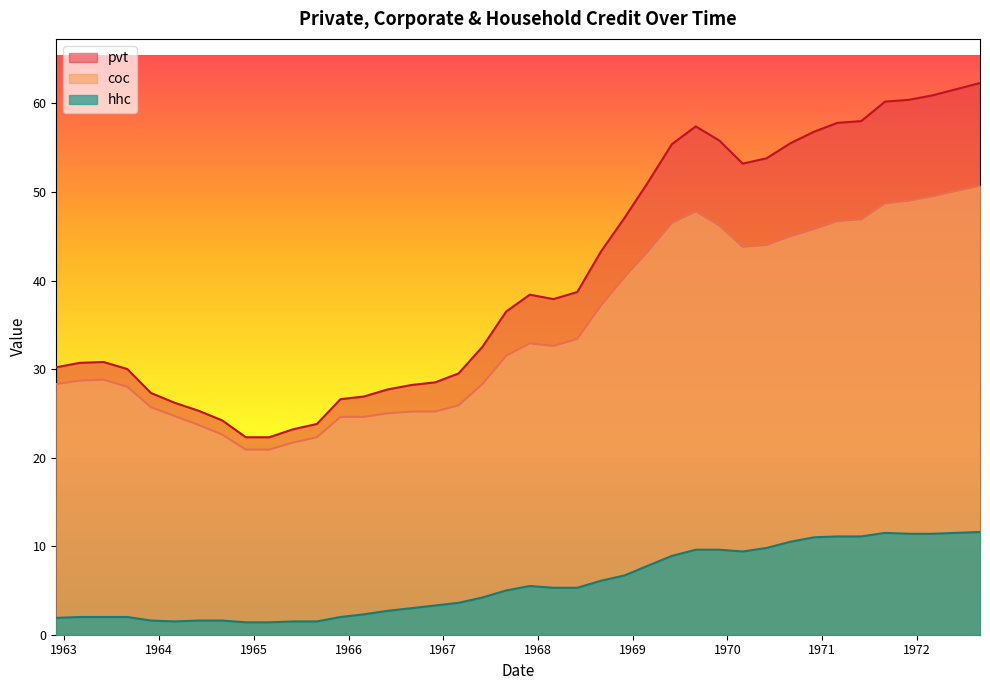

Reading left to right, what are all the values shown in this chart?

pvt: 30.2	30.7	30.8	30.0	27.3	26.2	25.3	24.2	22.3	22.3	23.2	23.8	26.6	26.9	27.7	28.2	28.5	29.5	32.5	36.5	38.4	37.9	38.7	43.3	47.1	51.1	55.4	57.4	55.8	53.2	53.8	55.5	56.8	57.8	58.0	60.2	60.4	60.9	61.6	62.3
coc: 28.3	28.7	28.8	28.0	25.7	24.7	23.7	22.6	20.9	20.9	21.7	22.3	24.6	24.6	25.0	25.2	25.2	25.9	28.3	31.5	32.9	32.6	33.4	37.2	40.4	43.3	46.5	47.8	46.2	43.8	44.0	45.0	45.8	46.7	46.9	48.7	49.0	49.5	50.1	50.7
hhc: 1.9	2.0	2.0	2.0	1.6	1.5	1.6	1.6	1.4	1.4	1.5	1.5	2.0	2.3	2.7	3.0	3.3	3.6	4.2	5.0	5.5	5.3	5.3	6.1	6.7	7.8	8.9	9.6	9.6	9.4	9.8	10.5	11.0	11.1	11.1	11.5	11.4	11.4	11.5	11.6